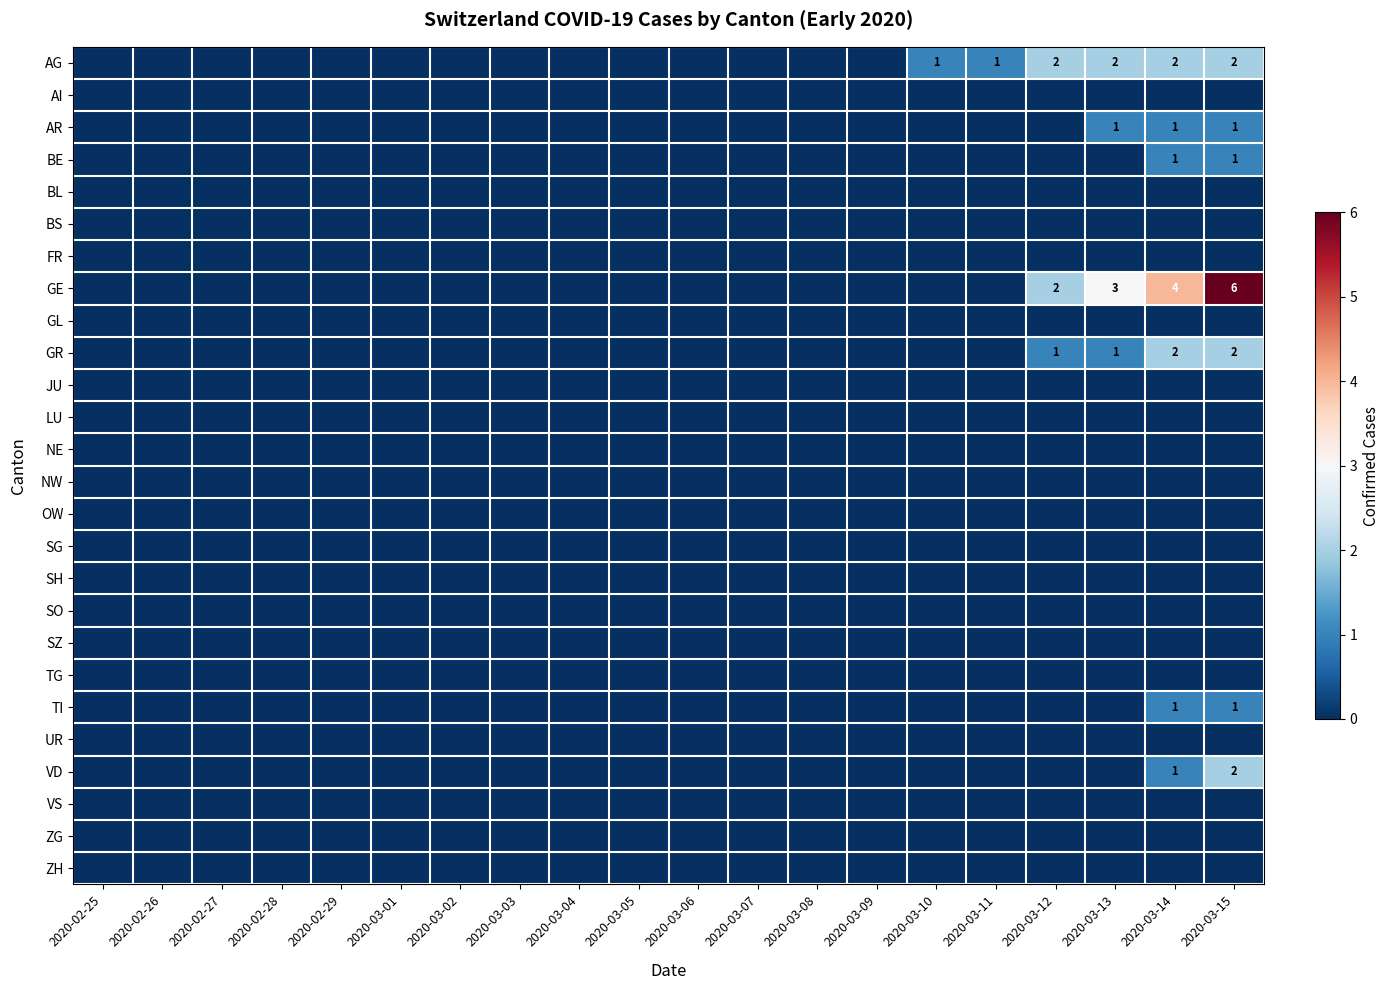

The value of AG at 2020-03-12 is 3. True or false?

False